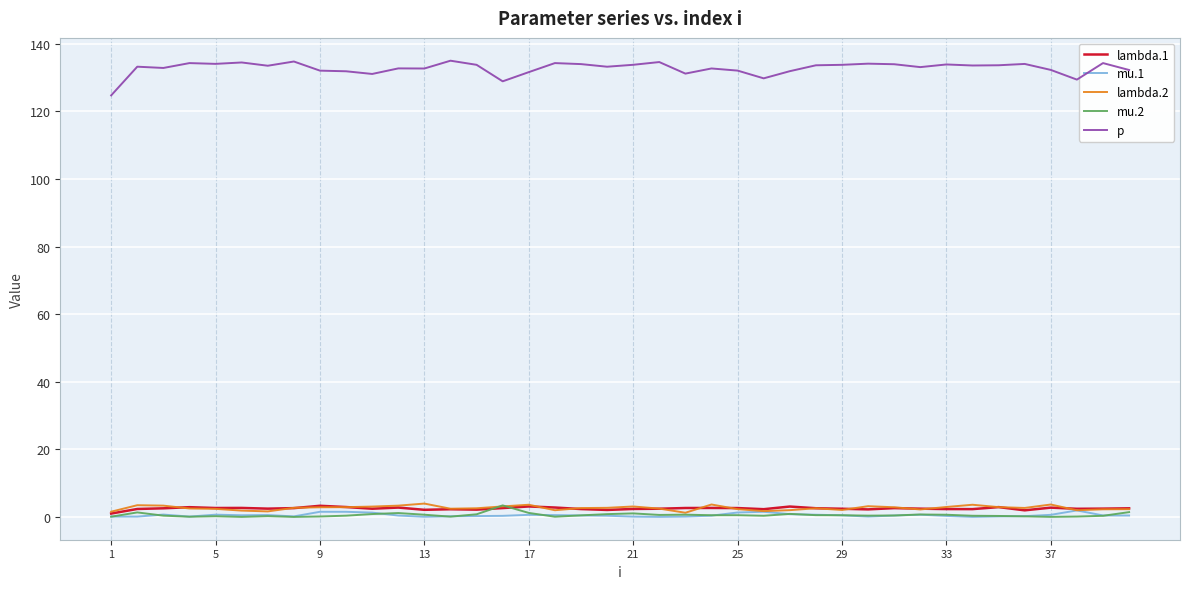

What is the sum of all lambda.1 values?

99.9